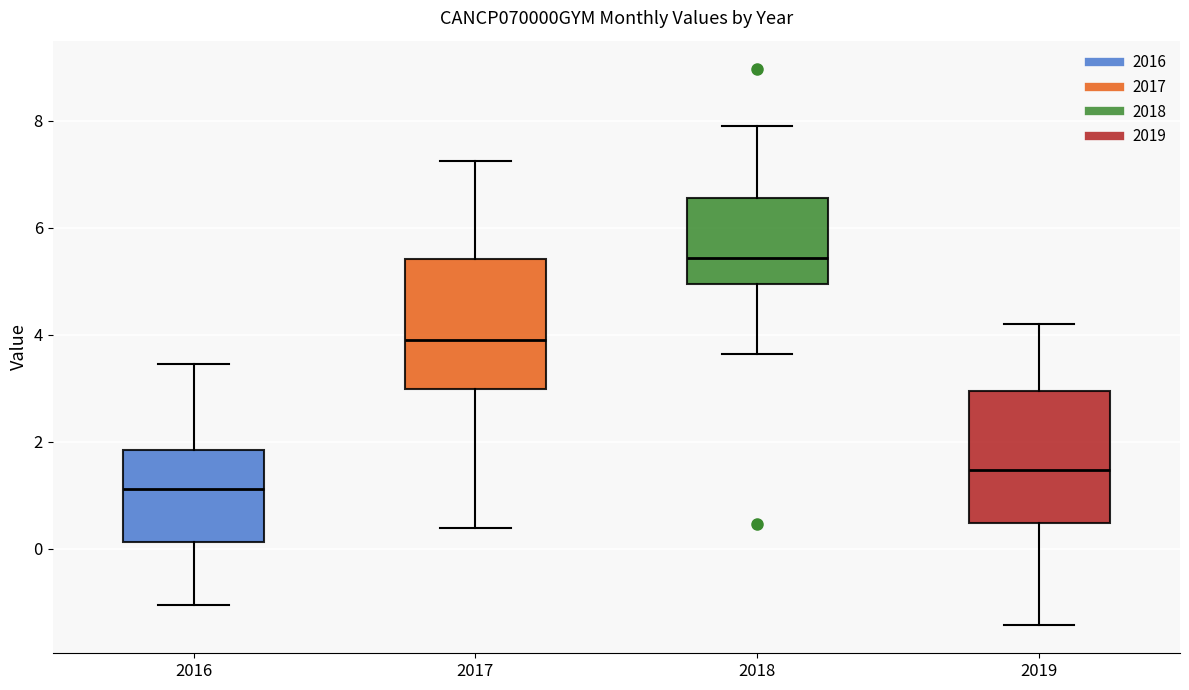

Where is the lower edge of the box at x = 2016 on the y-axis? The values are not printed on the chart, so give them approximately, as read against the axis.

0.2